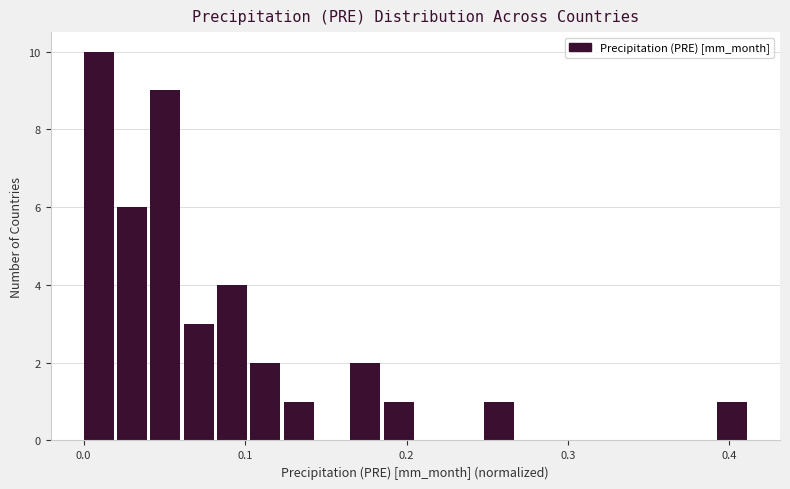

Read against the x-axis, roughly where is the centre of the tallest bar?

0.01